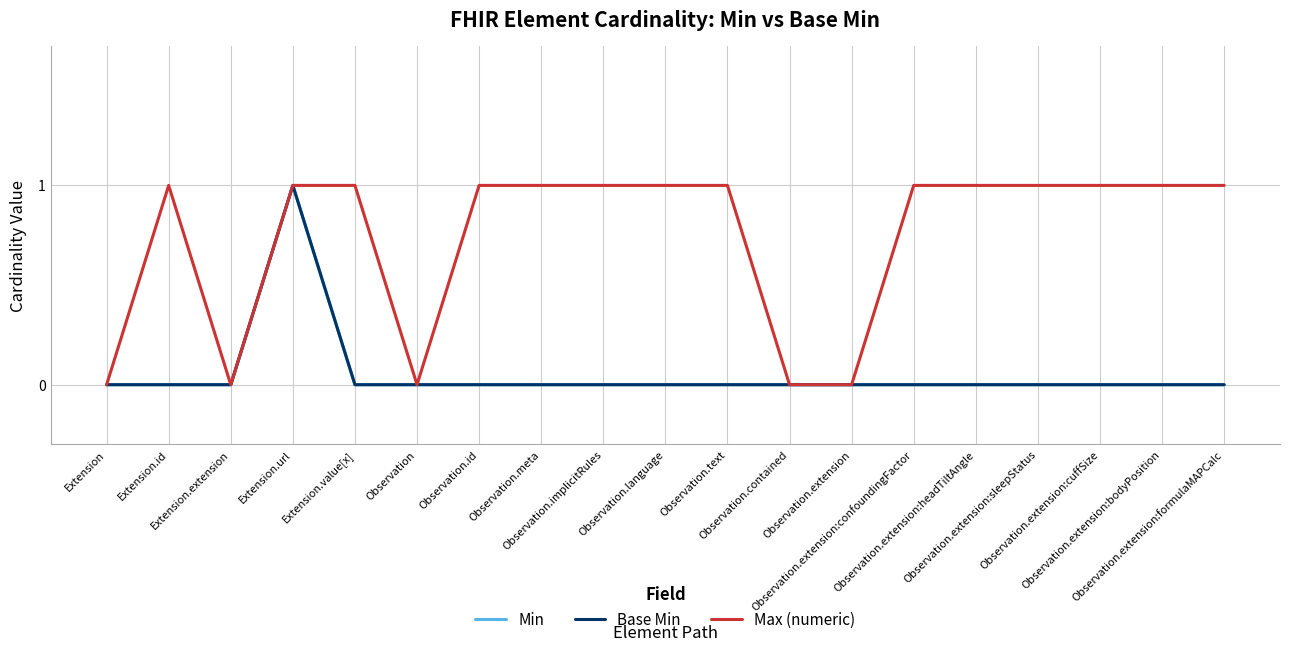

True or false: Base Min has more than 0 interior local peaks.

True